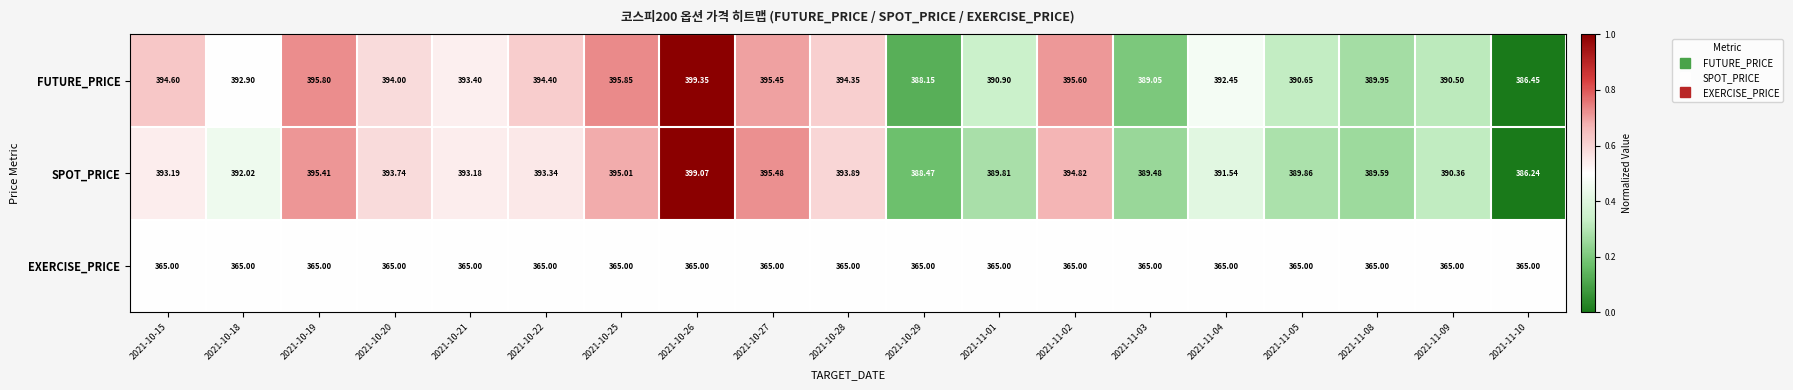

Between 2021-10-26 and 2021-11-08, which series saw the biggest shift?

SPOT_PRICE